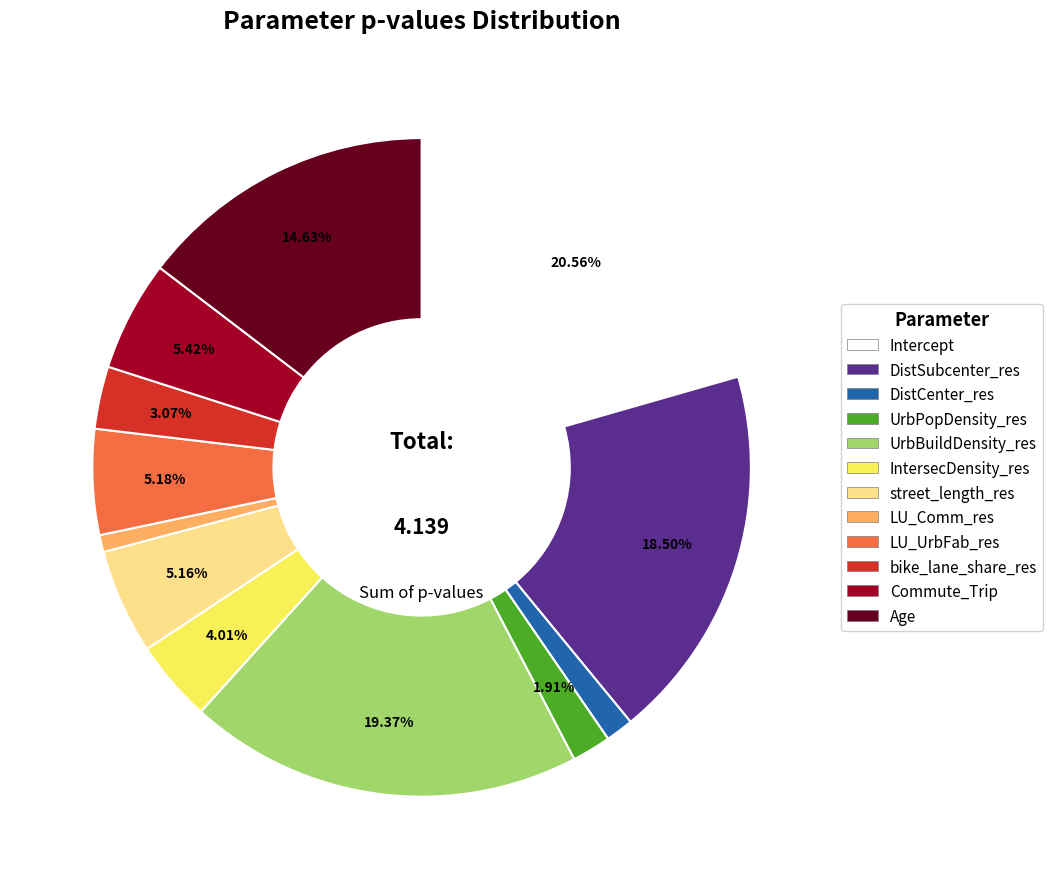

True or false: DistCenter_res accounts for 1% of the total.

True